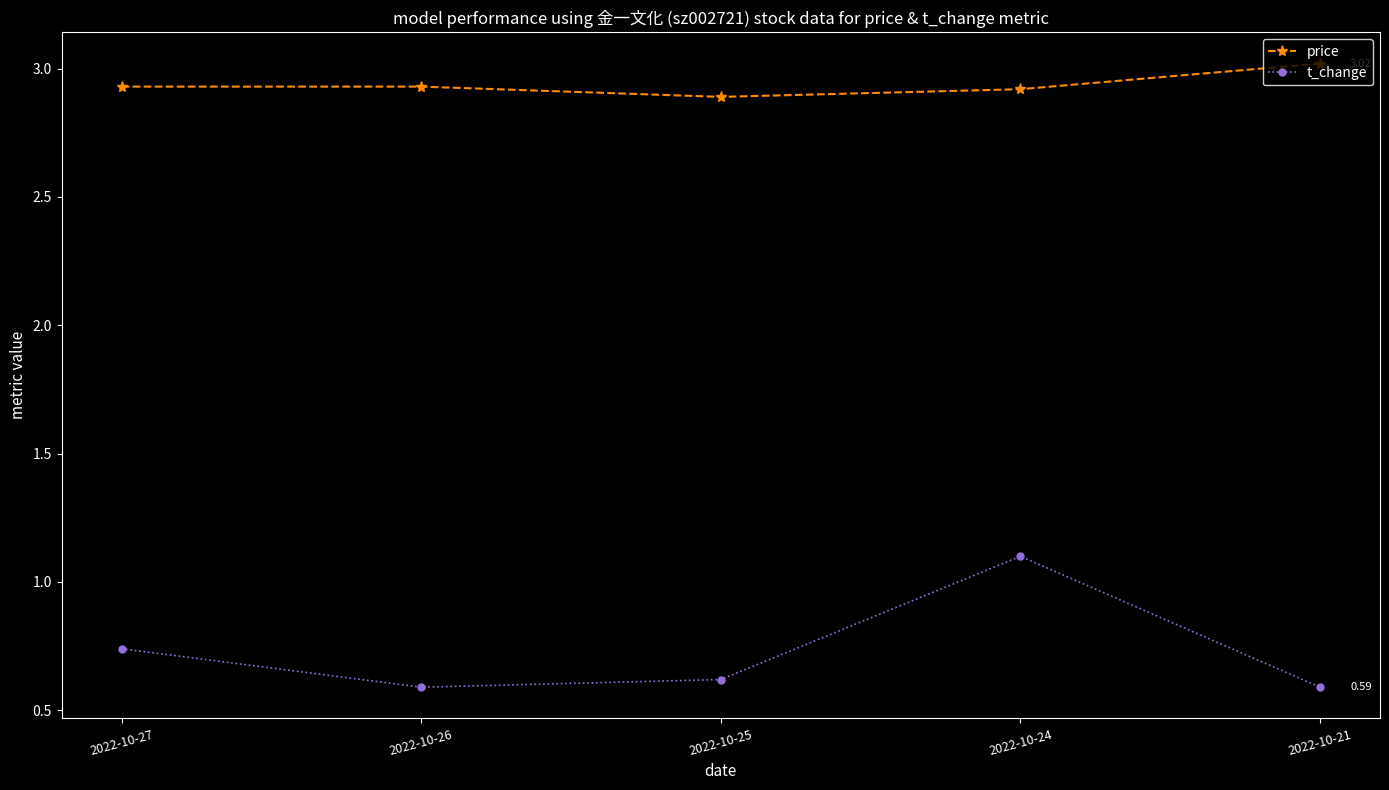

What are all the series names shown in the legend?

price, t_change